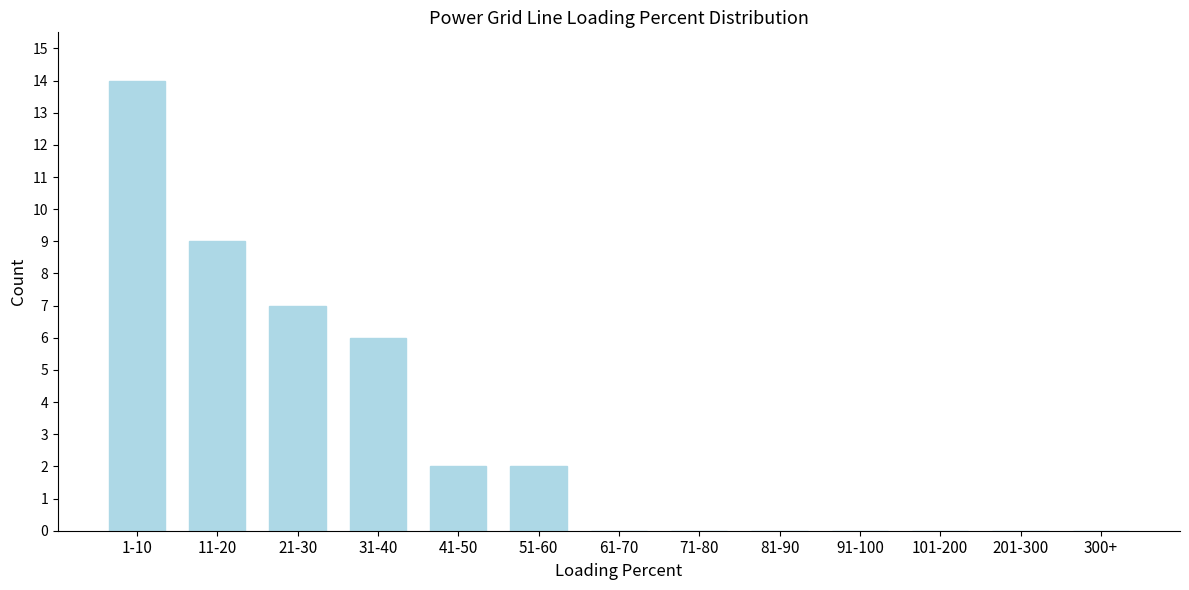

Reading left to right, transcribe all the data shown in this chart.

1-10=14	11-20=9	21-30=7	31-40=6	41-50=2	51-60=2	61-70=0	71-80=0	81-90=0	91-100=0	101-200=0	201-300=0	300+=0